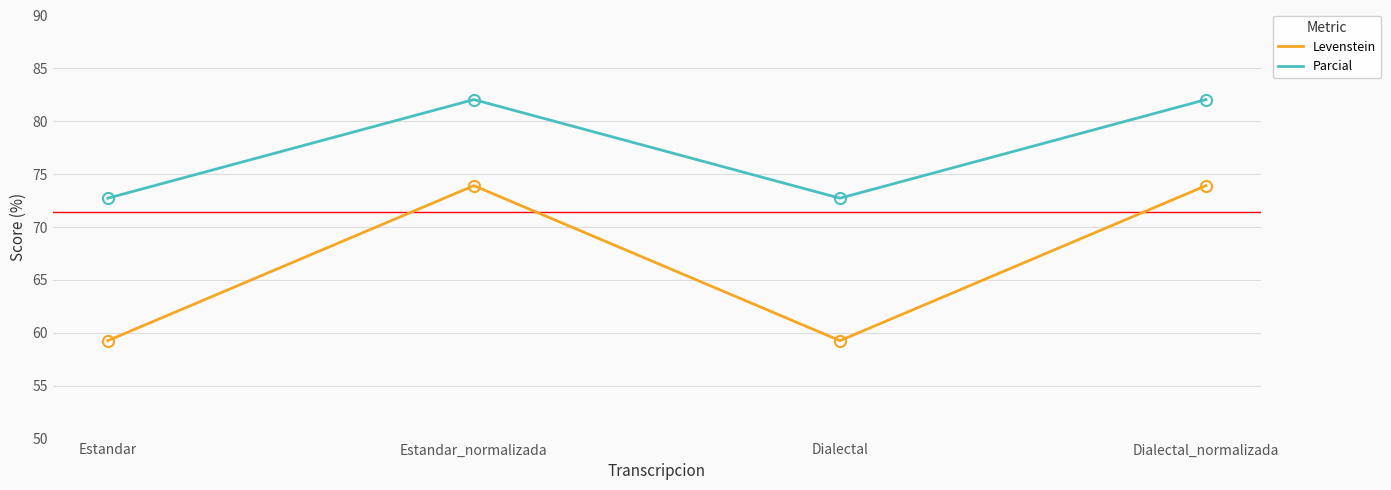

True or false: Parcial and Levenstein intersect in this chart.

False